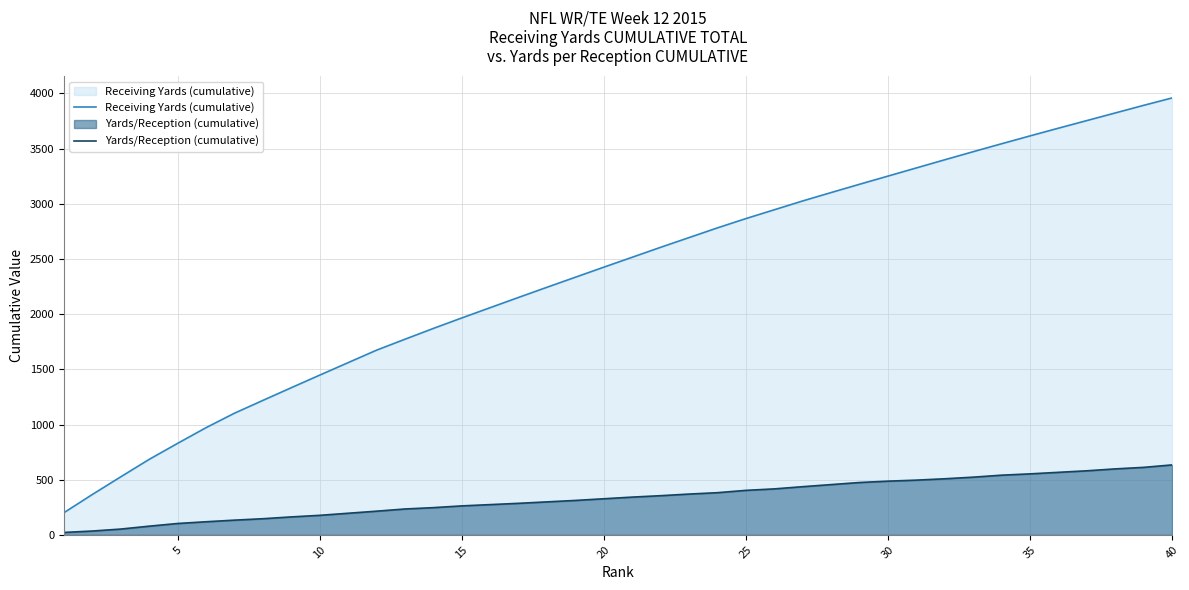

Is it true that Receiving Yards (cumulative) equals 1793.4 at 30?

False